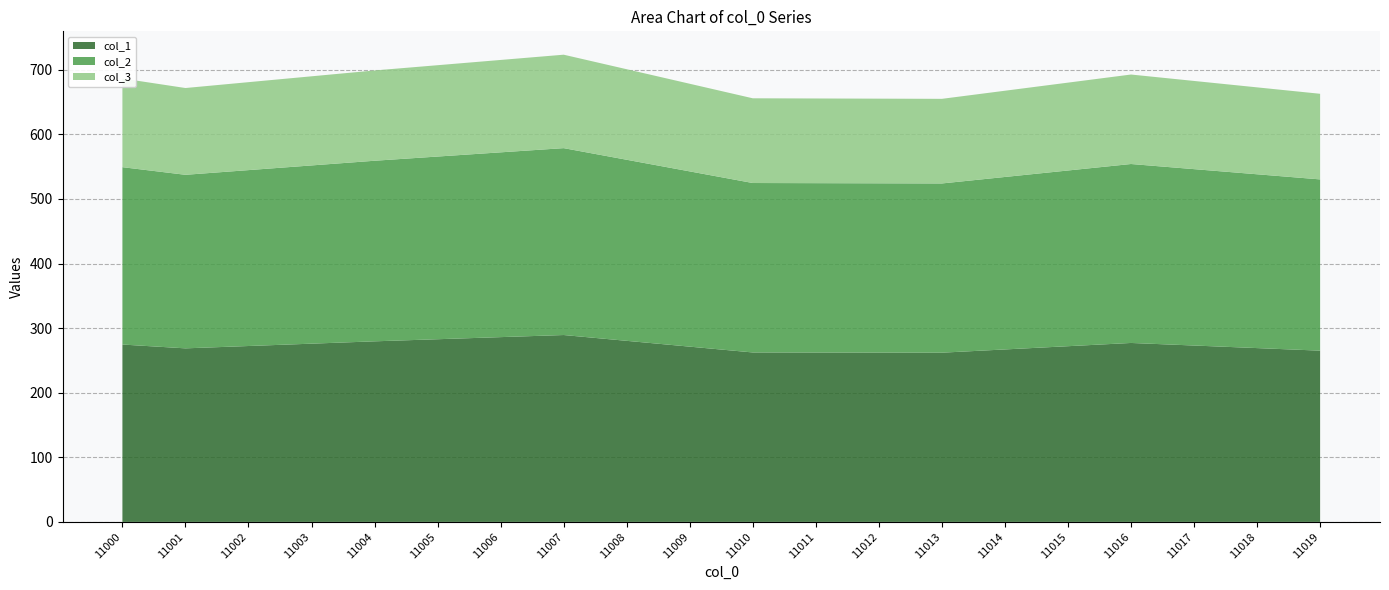

Reading left to right, list all the values displayed in this chart.

col_1: 11000=274.6	11001=268.7	11002=272.4	11003=276.0	11004=279.6	11005=282.9	11006=286.1	11007=289.4	11008=280.4	11009=271.4	11010=262.4	11011=262.3	11012=262.1	11013=262.0	11014=267.0	11015=272.1	11016=277.1	11017=273.1	11018=269.1	11019=265.2
col_2: 11000=274.6	11001=268.7	11002=272.4	11003=276.0	11004=279.6	11005=282.9	11006=286.1	11007=289.4	11008=280.4	11009=271.4	11010=262.4	11011=262.3	11012=262.1	11013=262.0	11014=267.0	11015=272.1	11016=277.1	11017=273.1	11018=269.1	11019=265.2
col_3: 11000=137.3	11001=134.4	11002=136.2	11003=138.0	11004=139.8	11005=141.4	11006=143.1	11007=144.7	11008=140.2	11009=135.7	11010=131.2	11011=131.1	11012=131.1	11013=131.0	11014=133.5	11015=136.0	11016=138.5	11017=136.6	11018=134.6	11019=132.6